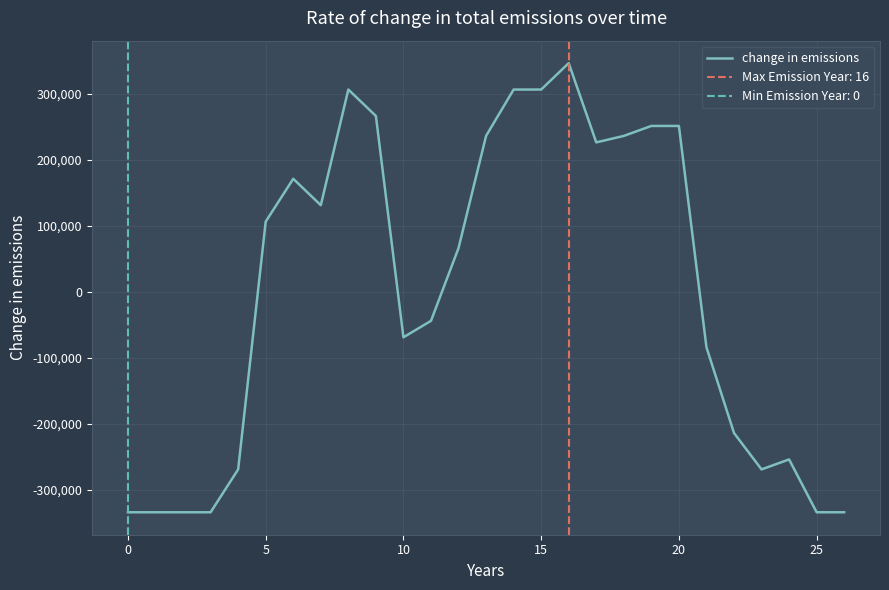

What is the difference between the values at 21 and 11?

40000.0